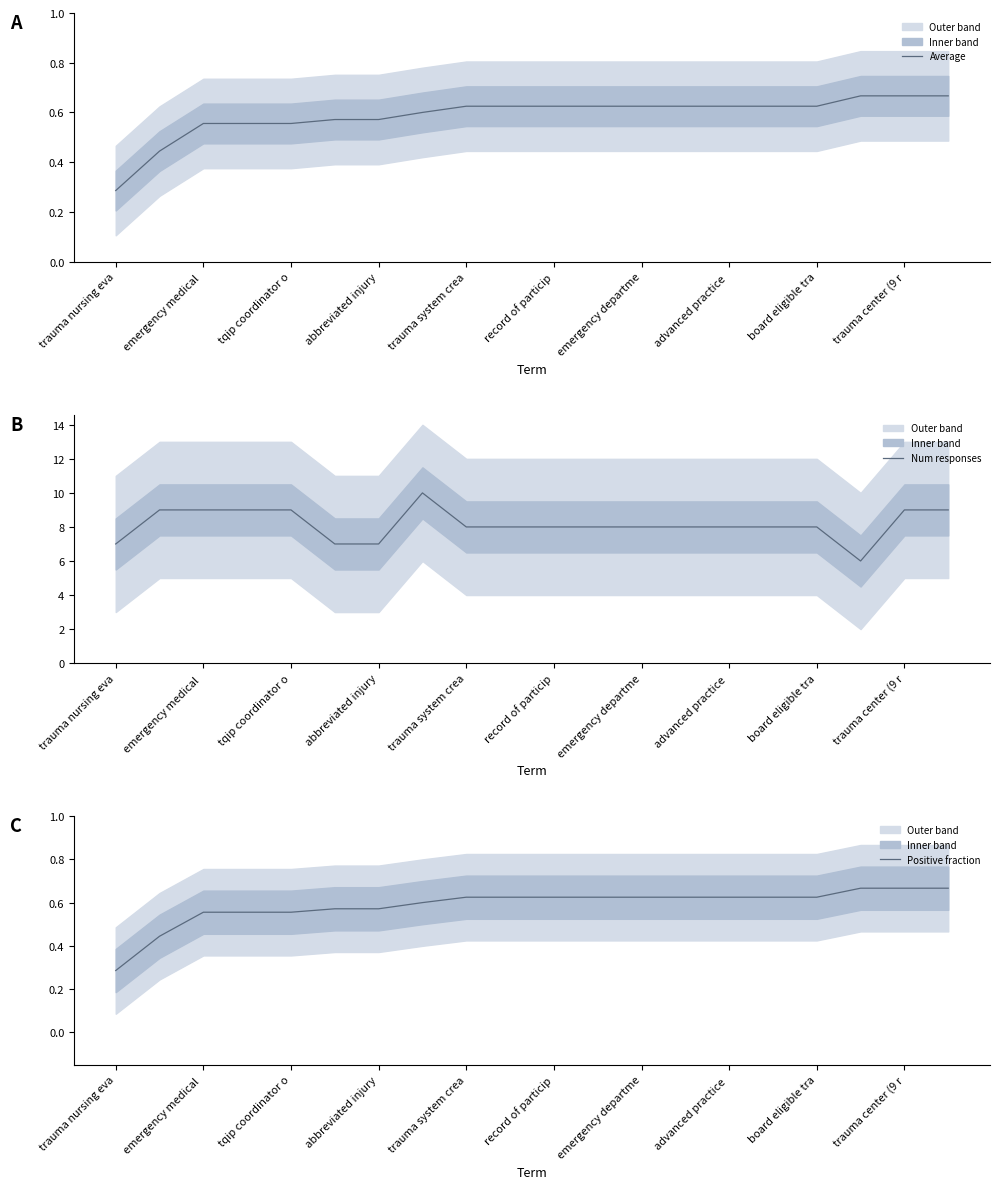

How many data points does each series have?

20